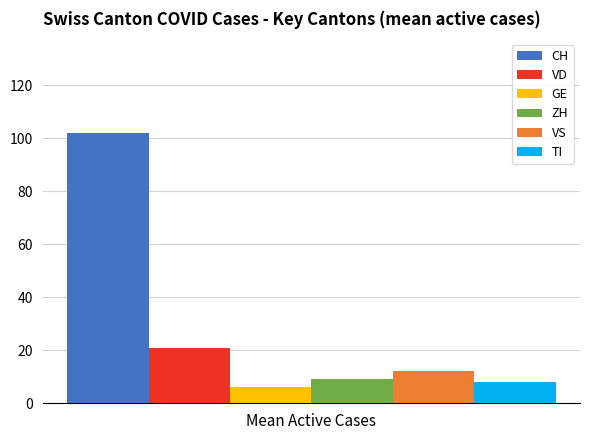

List the labels in order of ZH value, smallest first.

Mean Active Cases